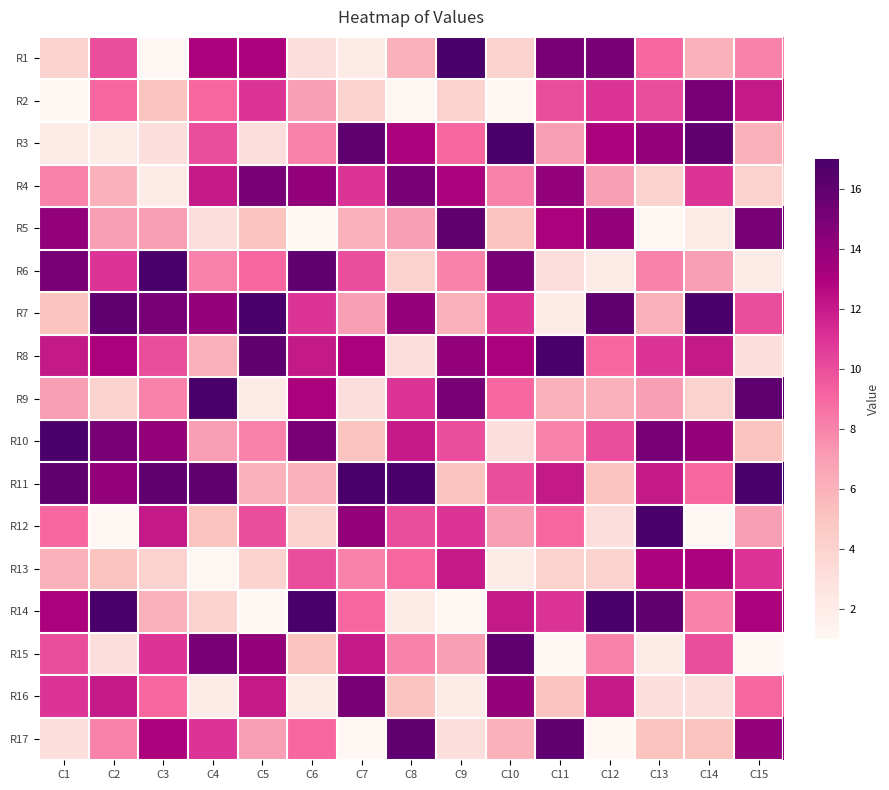

At C15, list the series in order from largest to smallest.

R11, R9, R5, R17, R14, R2, R13, R7, R16, R1, R12, R3, R10, R4, R8, R6, R15